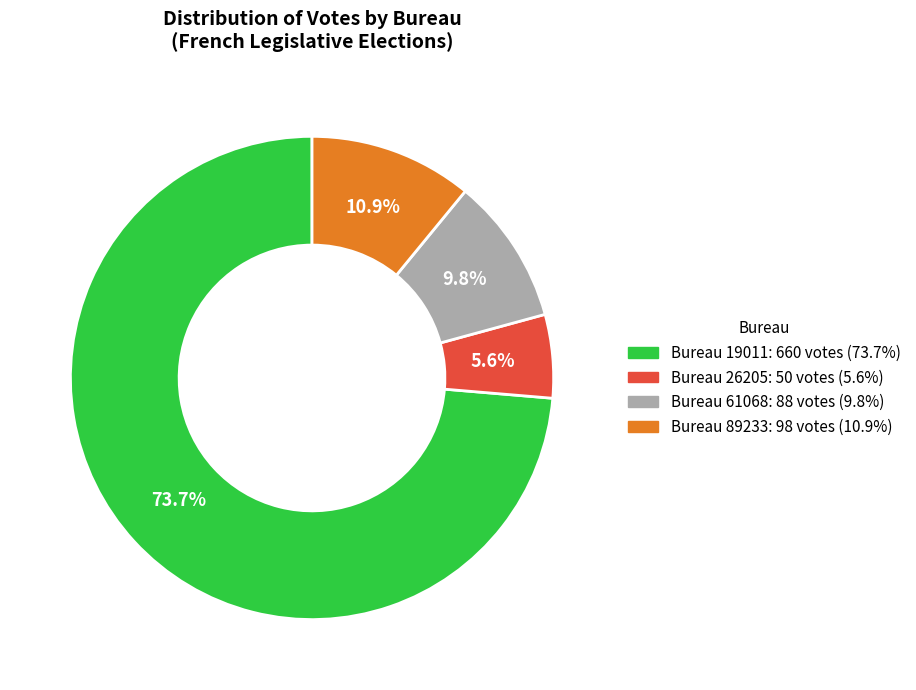

What portion of the pie excludes Bureau 61068?

90.2%